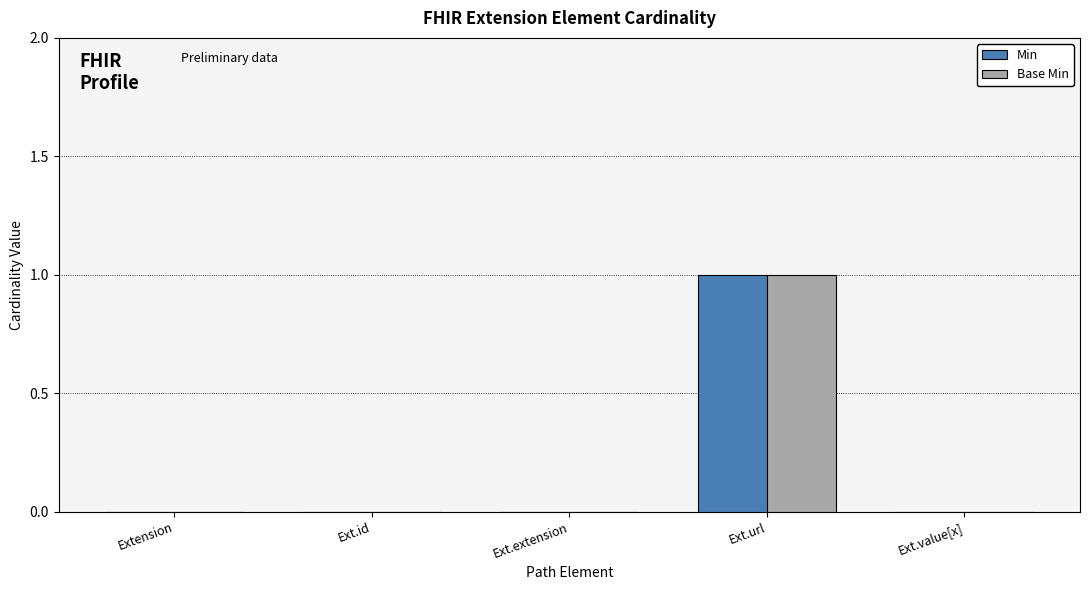

How many groups of bars are there?

5